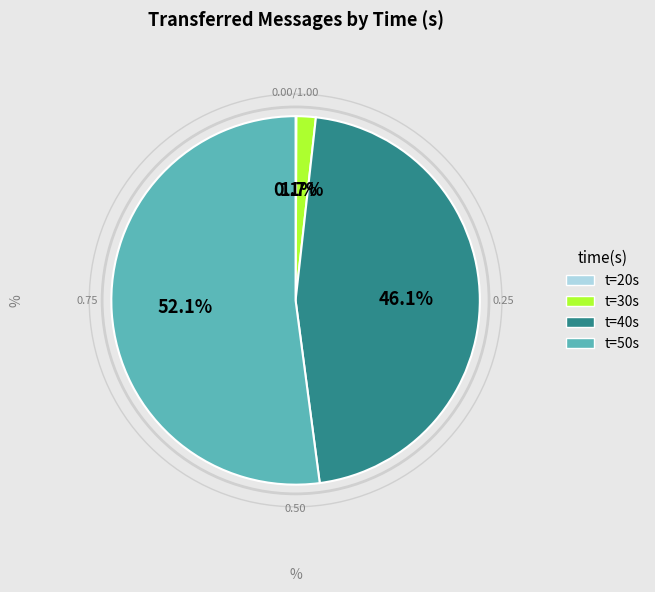

Is there any slice that represents more than half of the pie?

Yes